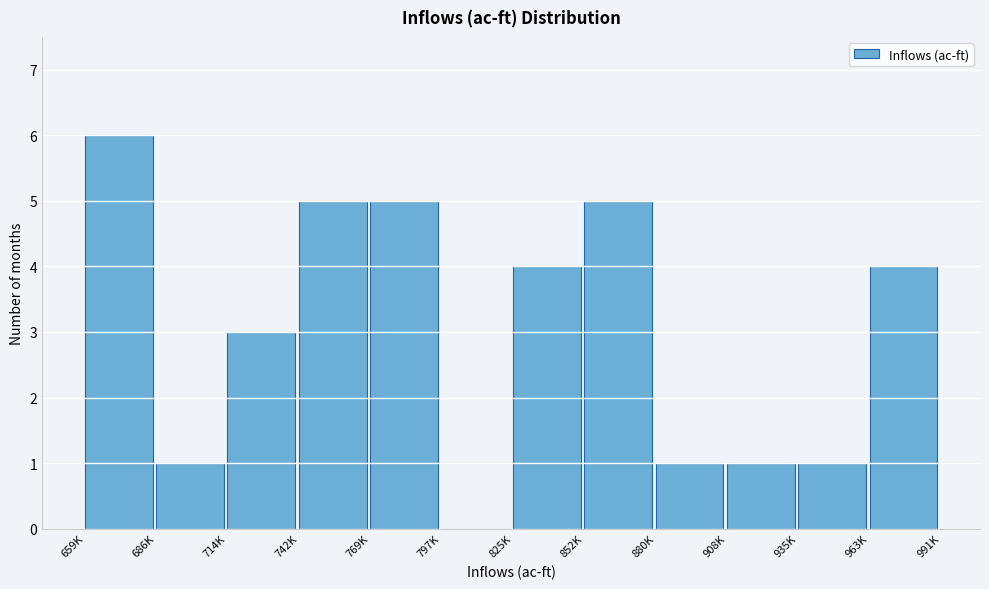

Reading left to right, extract all data points from this chart.

659K=6	686K=1	714K=3	742K=5	769K=5	797K=0	825K=4	852K=5	880K=1	908K=1	935K=1	963K=4